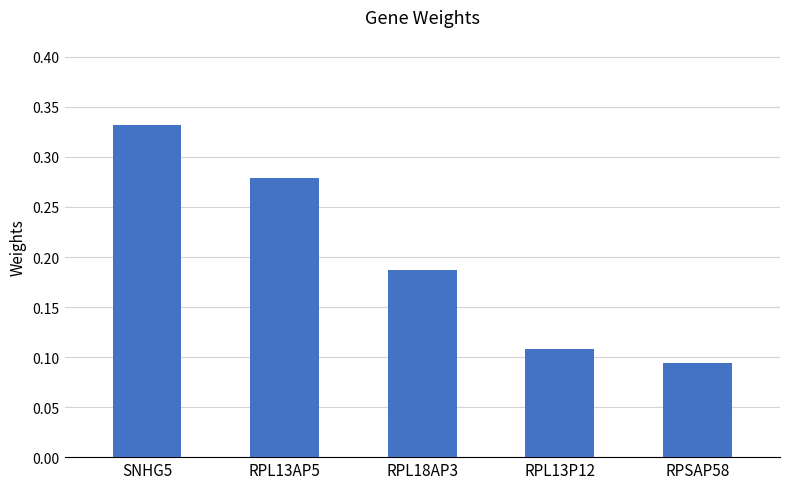

Rank the categories by value from lowest to highest.

RPSAP58, RPL13P12, RPL18AP3, RPL13AP5, SNHG5